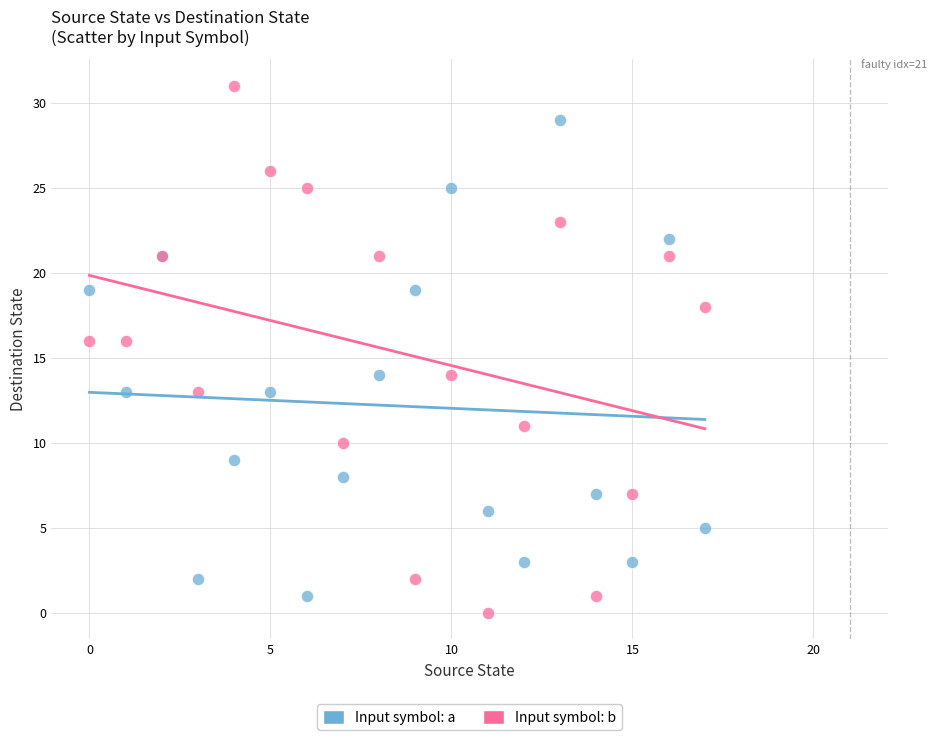

What are all the series names shown in the legend?

Input symbol: a, Input symbol: b